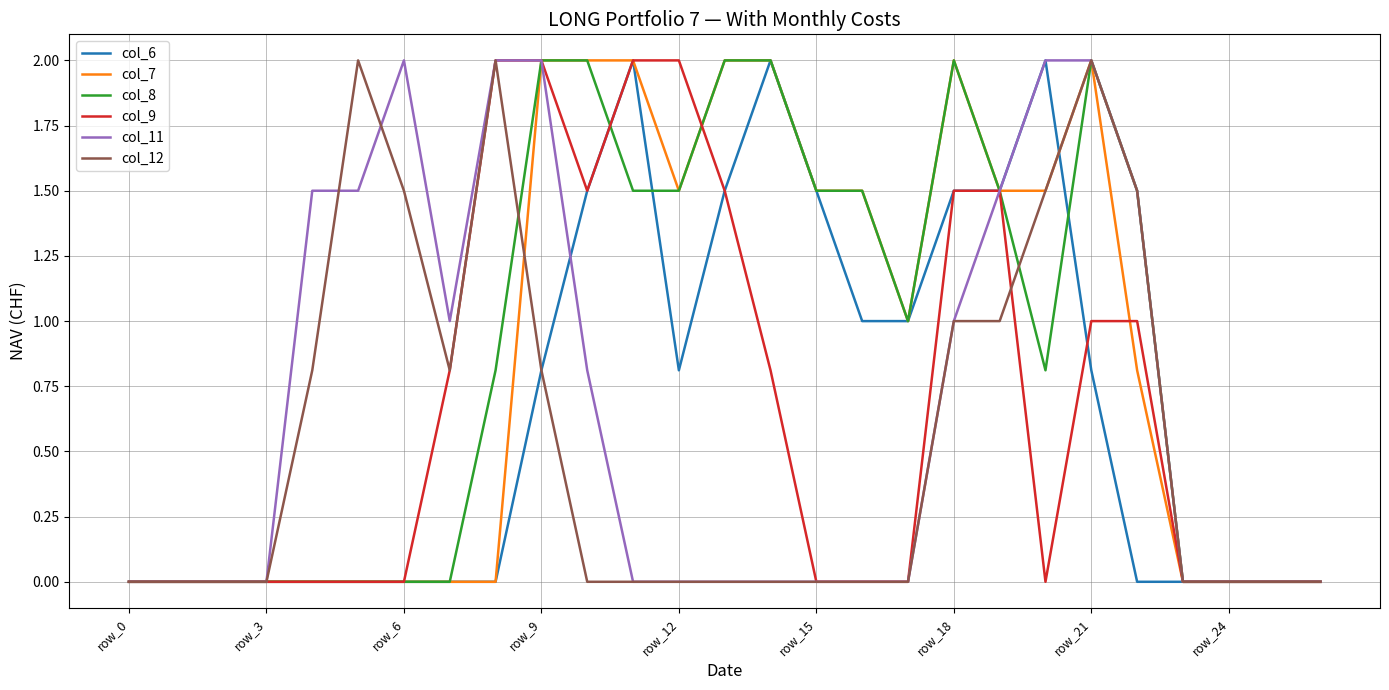

Reading left to right, list all the values displayed in this chart.

col_6: 0.0	0.0	0.0	0.0	0.0	0.0	0.0	0.0	0.0	0.8	1.5	2.0	0.8	1.5	2.0	1.5	1.0	1.0	1.5	1.5	2.0	0.8	0.0	0.0	0.0	0.0	0.0
col_7: 0.0	0.0	0.0	0.0	0.0	0.0	0.0	0.0	0.0	2.0	2.0	2.0	1.5	2.0	2.0	1.5	1.5	1.0	2.0	1.5	1.5	2.0	0.8	0.0	0.0	0.0	0.0
col_8: 0.0	0.0	0.0	0.0	0.0	0.0	0.0	0.0	0.8	2.0	2.0	1.5	1.5	2.0	2.0	1.5	1.5	1.0	2.0	1.5	0.8	2.0	1.5	0.0	0.0	0.0	0.0
col_9: 0.0	0.0	0.0	0.0	0.0	0.0	0.0	0.8	2.0	2.0	1.5	2.0	2.0	1.5	0.8	0.0	0.0	0.0	1.5	1.5	0.0	1.0	1.0	0.0	0.0	0.0	0.0
col_11: 0.0	0.0	0.0	0.0	1.5	1.5	2.0	1.0	2.0	2.0	0.8	0.0	0.0	0.0	0.0	0.0	0.0	0.0	1.0	1.5	2.0	2.0	1.5	0.0	0.0	0.0	0.0
col_12: 0.0	0.0	0.0	0.0	0.8	2.0	1.5	0.8	2.0	0.8	0.0	0.0	0.0	0.0	0.0	0.0	0.0	0.0	1.0	1.0	1.5	2.0	1.5	0.0	0.0	0.0	0.0